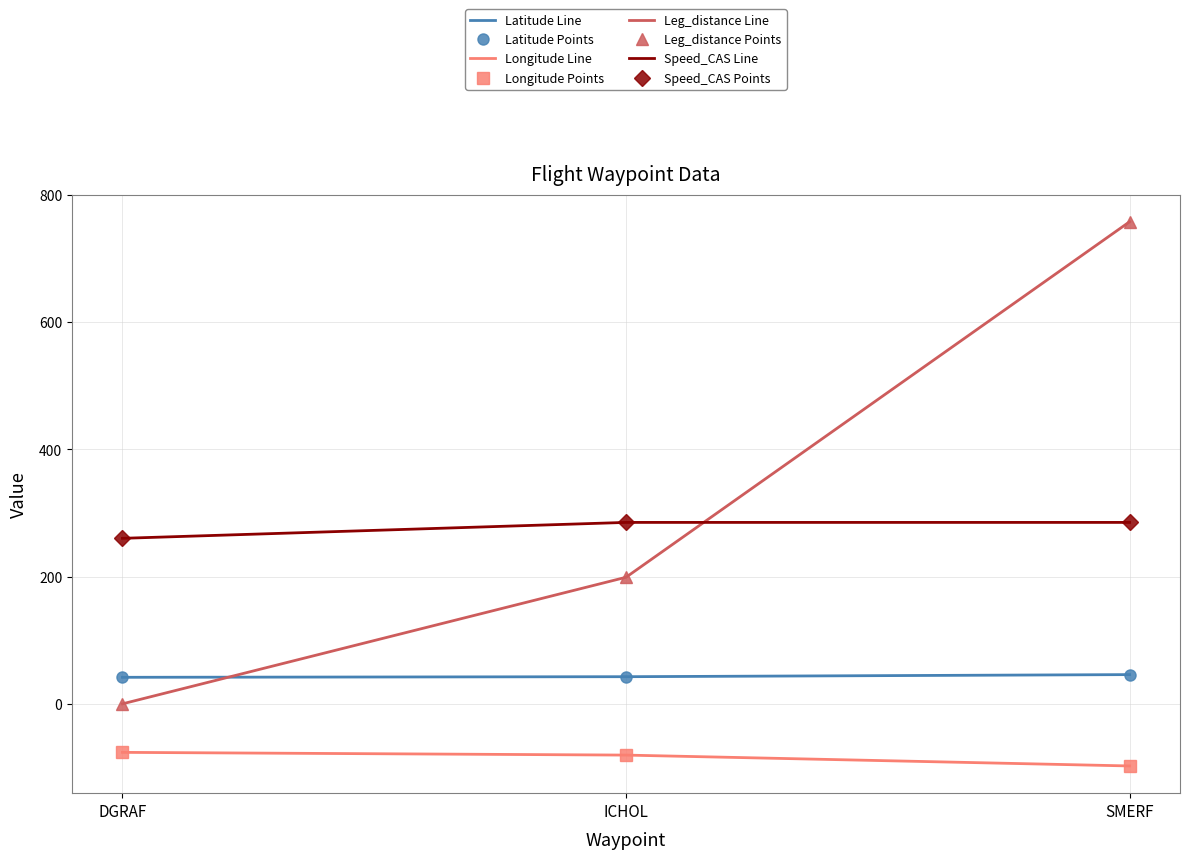

Reading left to right, extract all data points from this chart.

Latitude: 41.7	42.6	45.9
Longitude: -76.2	-80.5	-97.6
Leg_distance: 0.0	198.8	757.3
Speed_CAS: 260.0	285.0	285.0